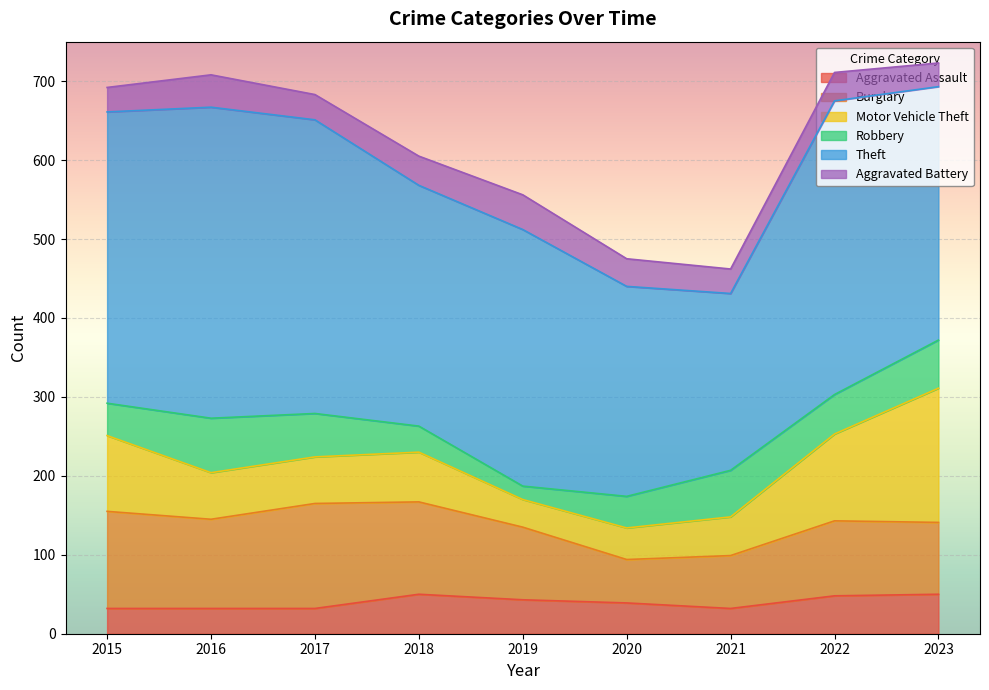

How many interior local valleys does the Robbery series have?

2